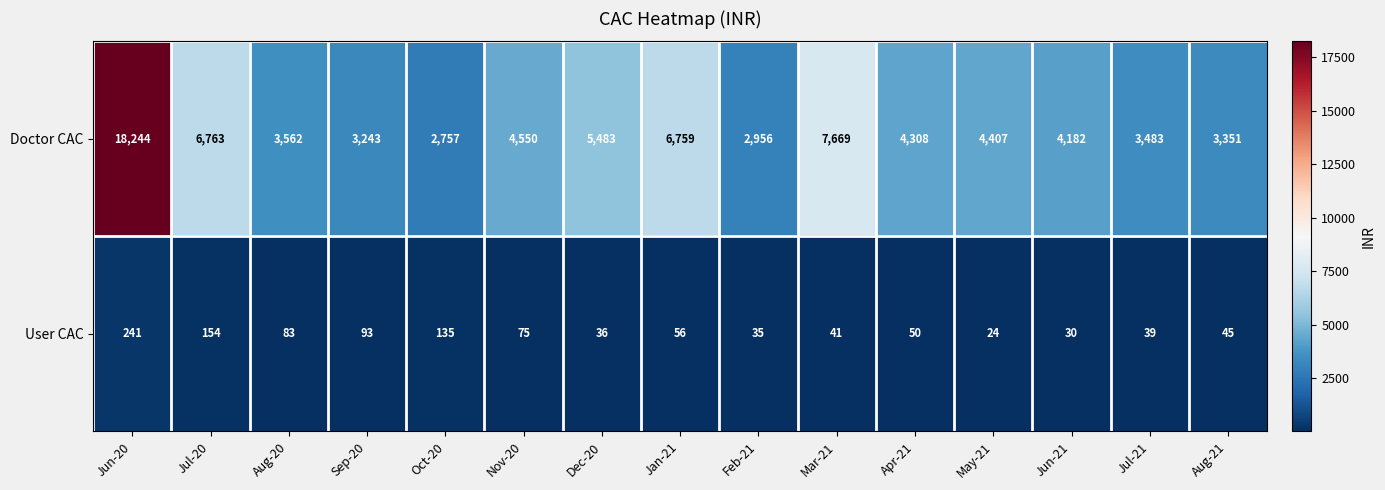

What is the average value of the Doctor CAC series?

5448